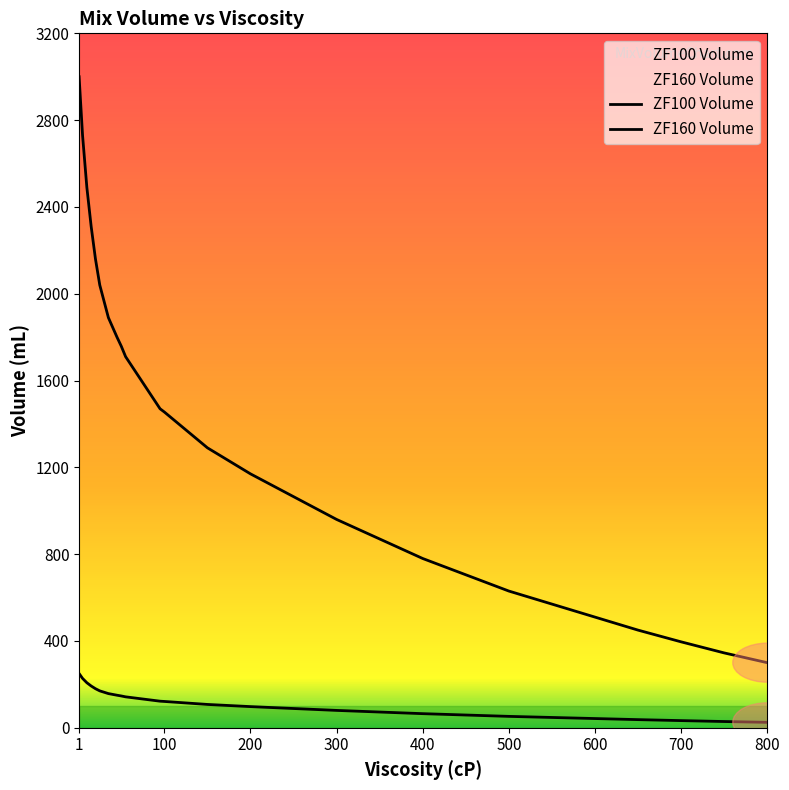

How many lines are shown in the chart?

2